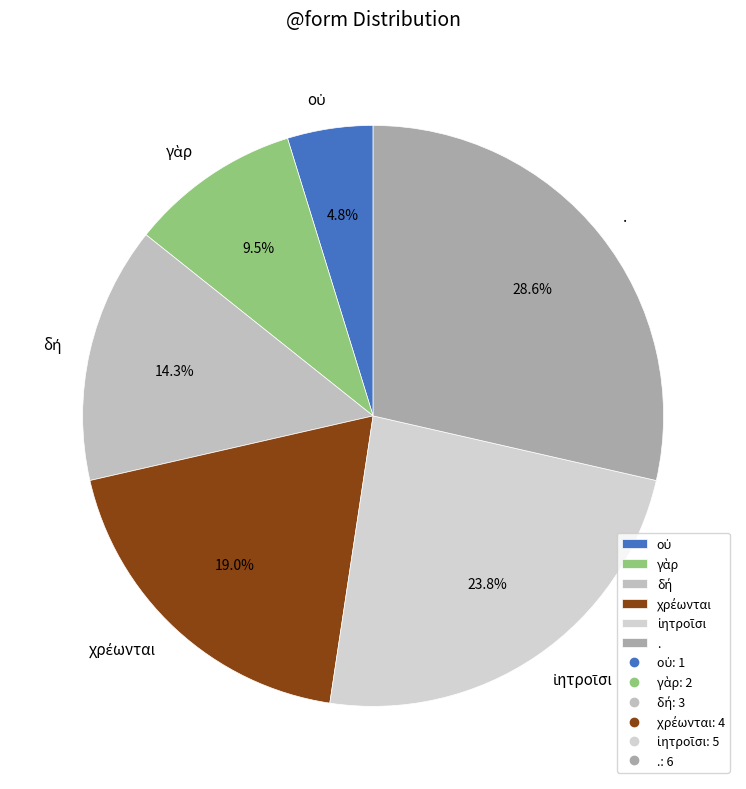

Which category has the biggest portion of the pie?

.